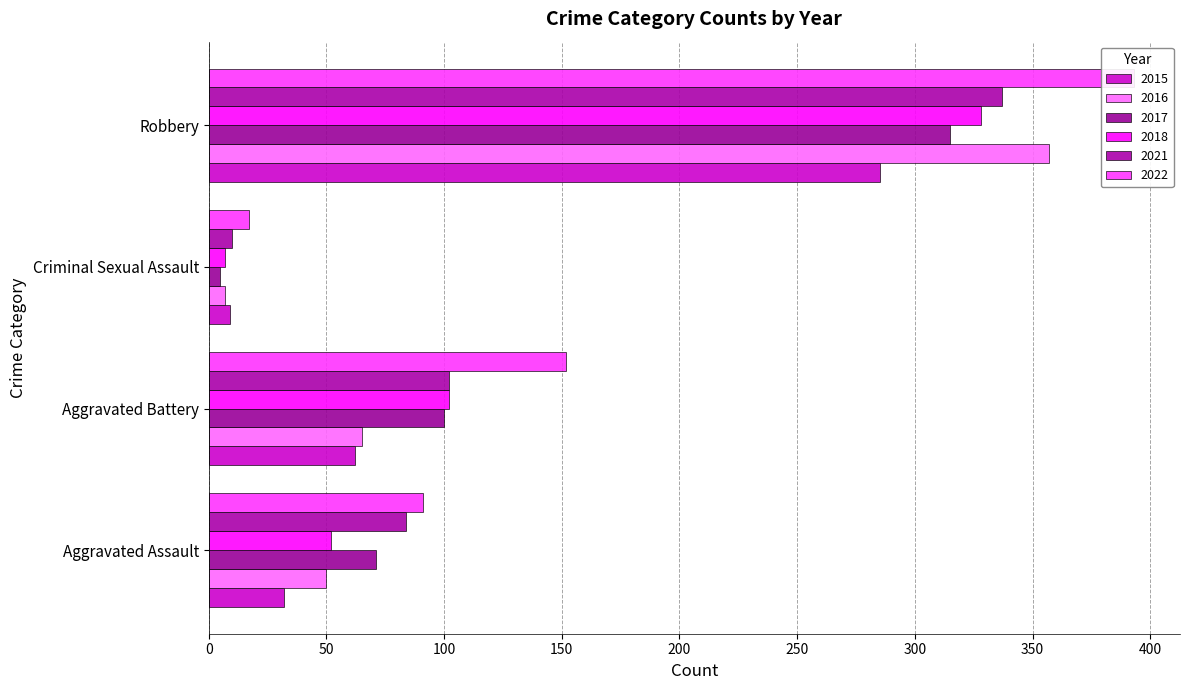

At which category does the chart reach its minimum across all series?

Criminal Sexual Assault